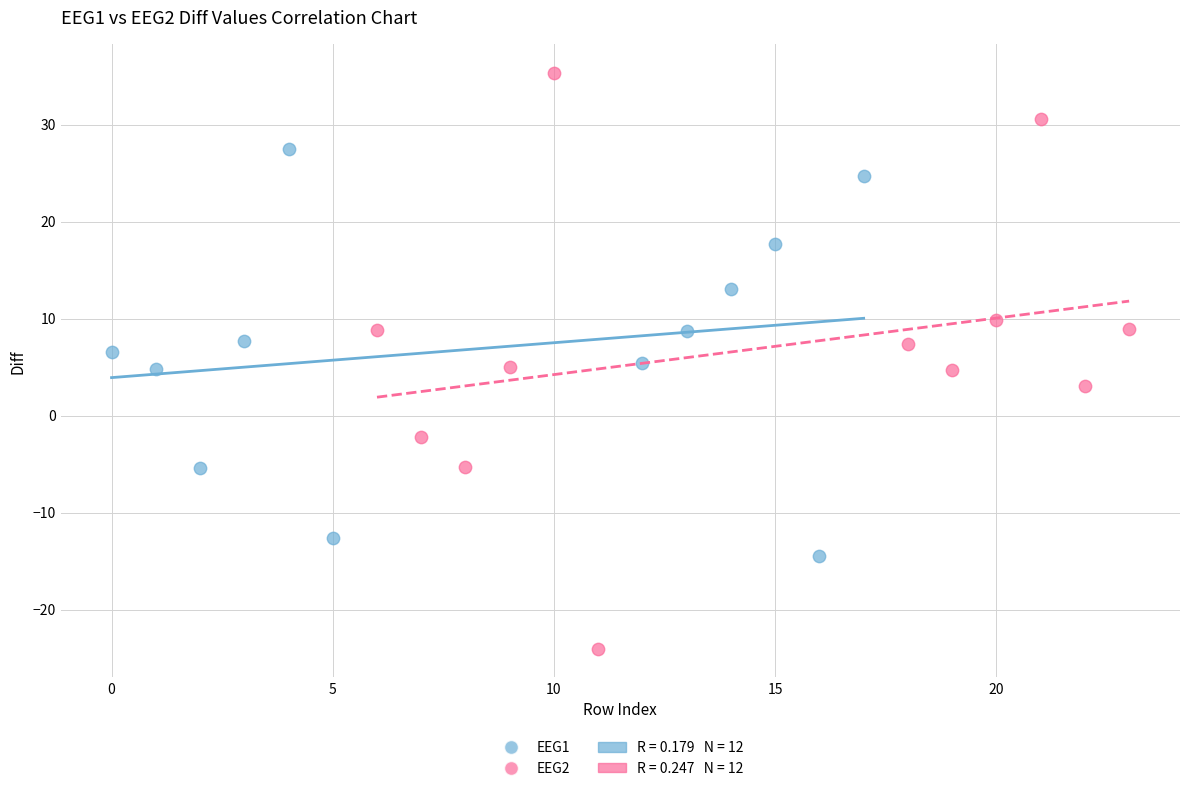

Which series has the widest spread of Y values?

EEG2